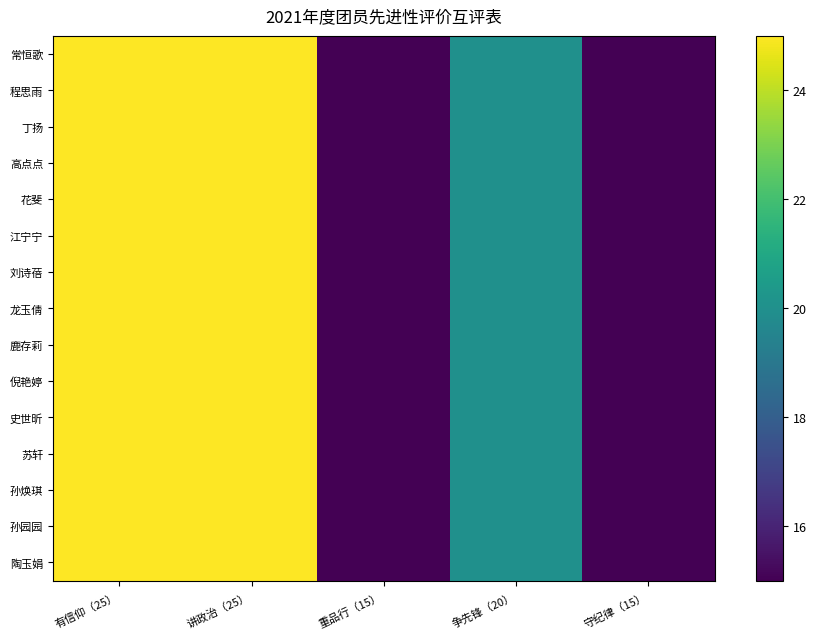

Reading left to right, transcribe all the data shown in this chart.

常恒歌: 有信仰（25）=25	讲政治（25）=25	重品行（15）=15	争先锋（20）=20	守纪律（15）=15
程思雨: 有信仰（25）=25	讲政治（25）=25	重品行（15）=15	争先锋（20）=20	守纪律（15）=15
丁扬: 有信仰（25）=25	讲政治（25）=25	重品行（15）=15	争先锋（20）=20	守纪律（15）=15
高点点: 有信仰（25）=25	讲政治（25）=25	重品行（15）=15	争先锋（20）=20	守纪律（15）=15
花斐: 有信仰（25）=25	讲政治（25）=25	重品行（15）=15	争先锋（20）=20	守纪律（15）=15
江宁宁: 有信仰（25）=25	讲政治（25）=25	重品行（15）=15	争先锋（20）=20	守纪律（15）=15
刘诗蓓: 有信仰（25）=25	讲政治（25）=25	重品行（15）=15	争先锋（20）=20	守纪律（15）=15
龙玉倩: 有信仰（25）=25	讲政治（25）=25	重品行（15）=15	争先锋（20）=20	守纪律（15）=15
鹿存莉: 有信仰（25）=25	讲政治（25）=25	重品行（15）=15	争先锋（20）=20	守纪律（15）=15
倪艳婷: 有信仰（25）=25	讲政治（25）=25	重品行（15）=15	争先锋（20）=20	守纪律（15）=15
史世昕: 有信仰（25）=25	讲政治（25）=25	重品行（15）=15	争先锋（20）=20	守纪律（15）=15
苏轩: 有信仰（25）=25	讲政治（25）=25	重品行（15）=15	争先锋（20）=20	守纪律（15）=15
孙焕琪: 有信仰（25）=25	讲政治（25）=25	重品行（15）=15	争先锋（20）=20	守纪律（15）=15
孙园园: 有信仰（25）=25	讲政治（25）=25	重品行（15）=15	争先锋（20）=20	守纪律（15）=15
陶玉娟: 有信仰（25）=25	讲政治（25）=25	重品行（15）=15	争先锋（20）=20	守纪律（15）=15